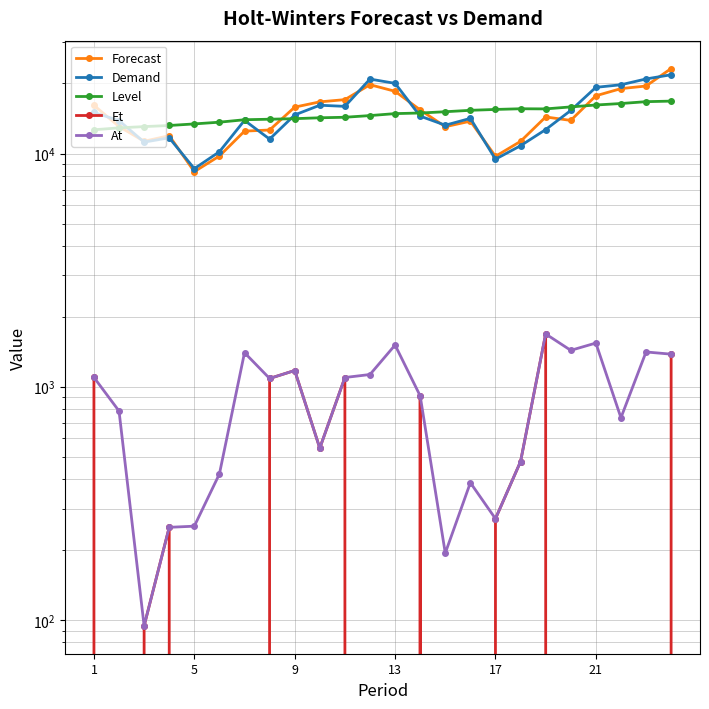

What are all the series names shown in the legend?

Forecast, Demand, Level, Et, At